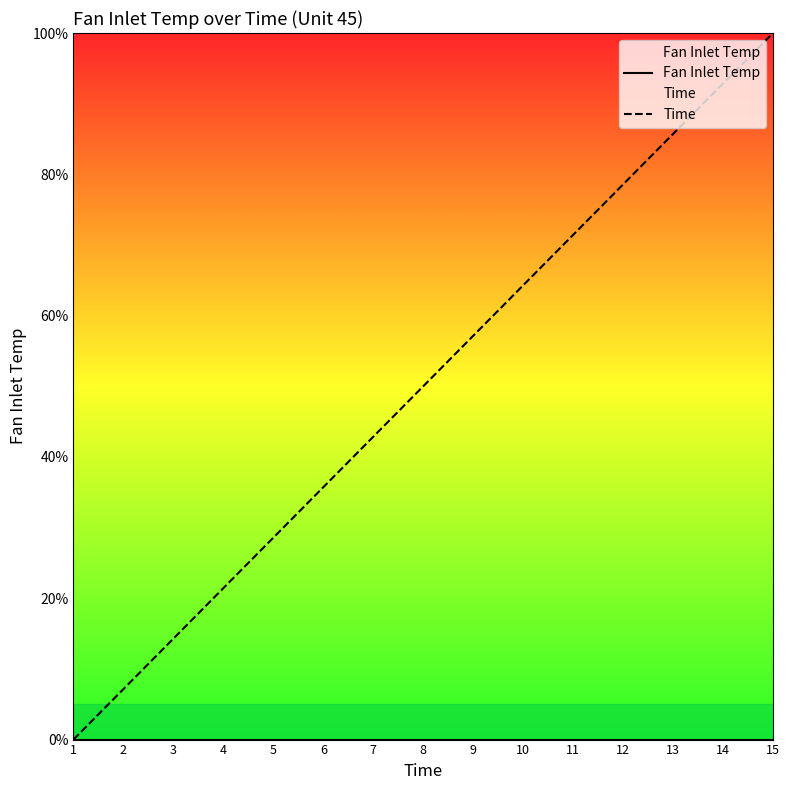

Is this an area chart (filled region under the line)?

No